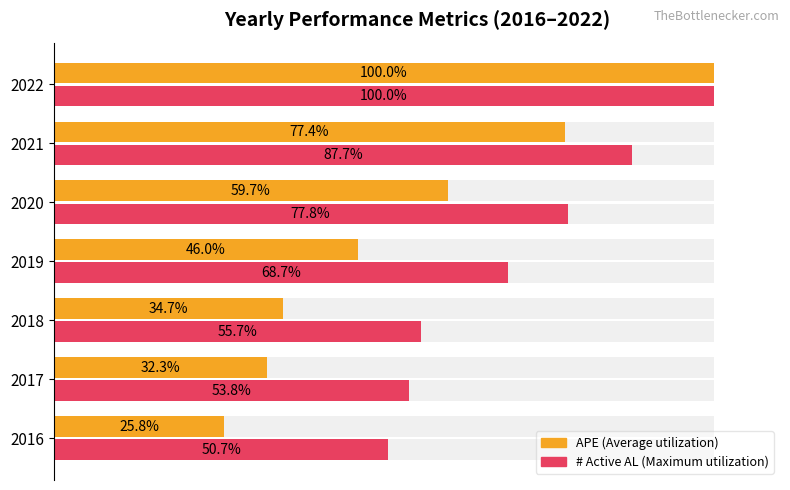

What are all the series names shown in the legend?

APE (Average), # Active AL